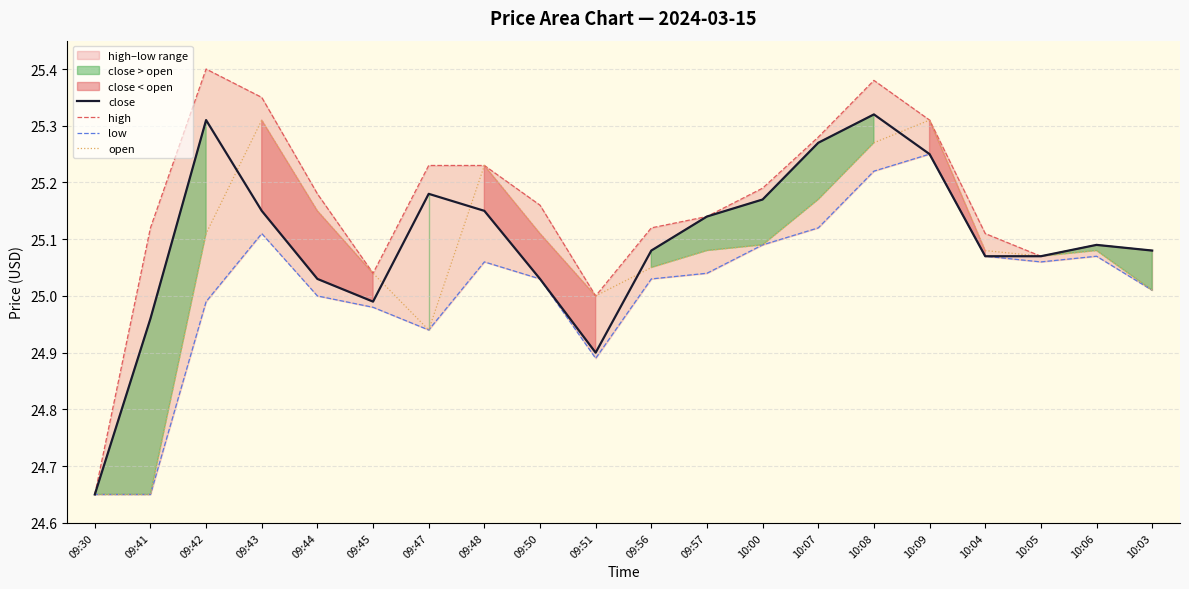

How many interior local peaks does the high series have?

3